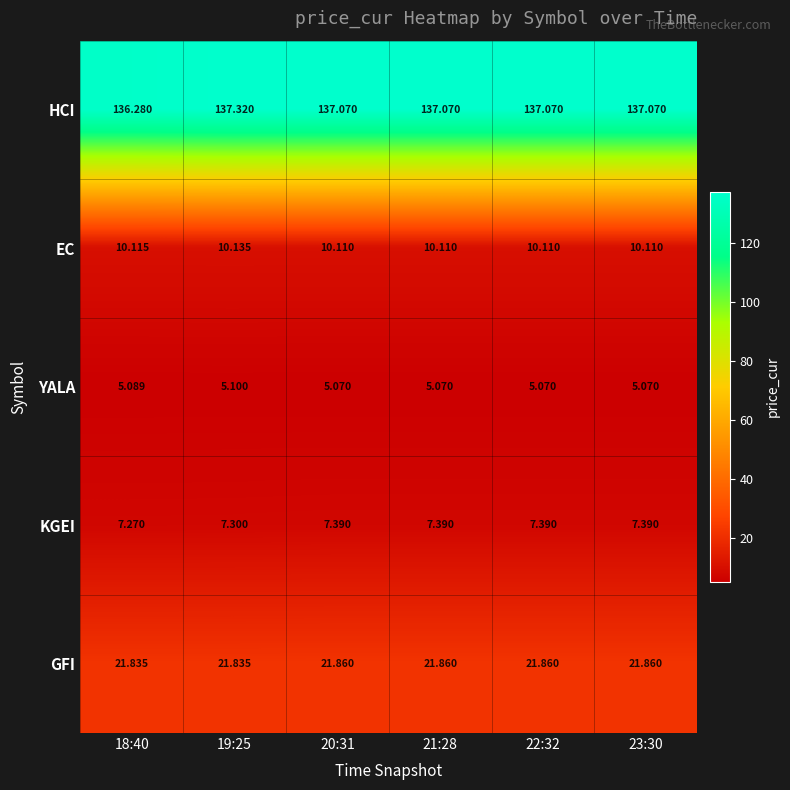

Which series has the largest total across all categories?

HCI